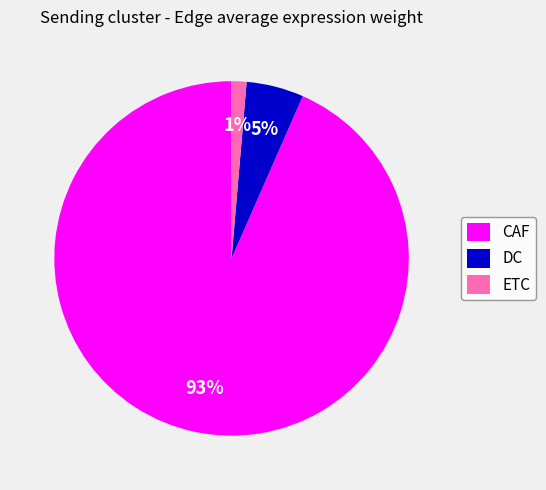

Which category has the smallest portion of the pie?

ETC